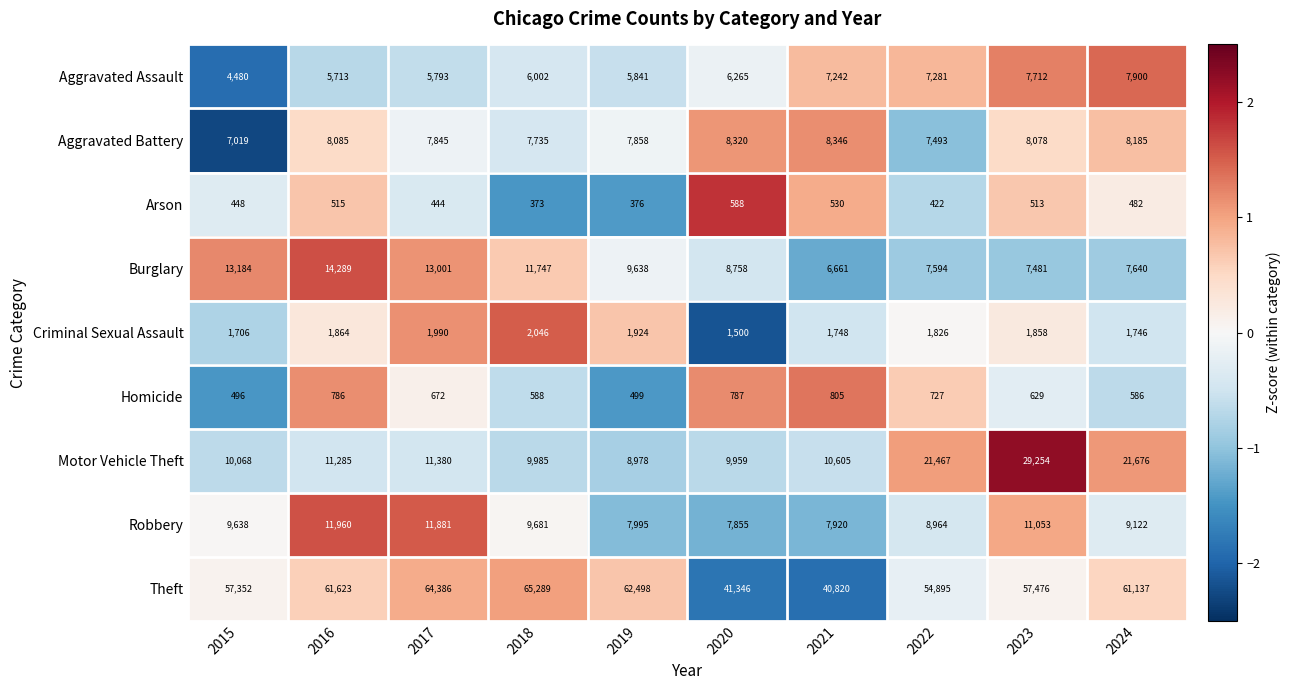

Which series changed the most between 2015 and 2023?

Motor Vehicle Theft